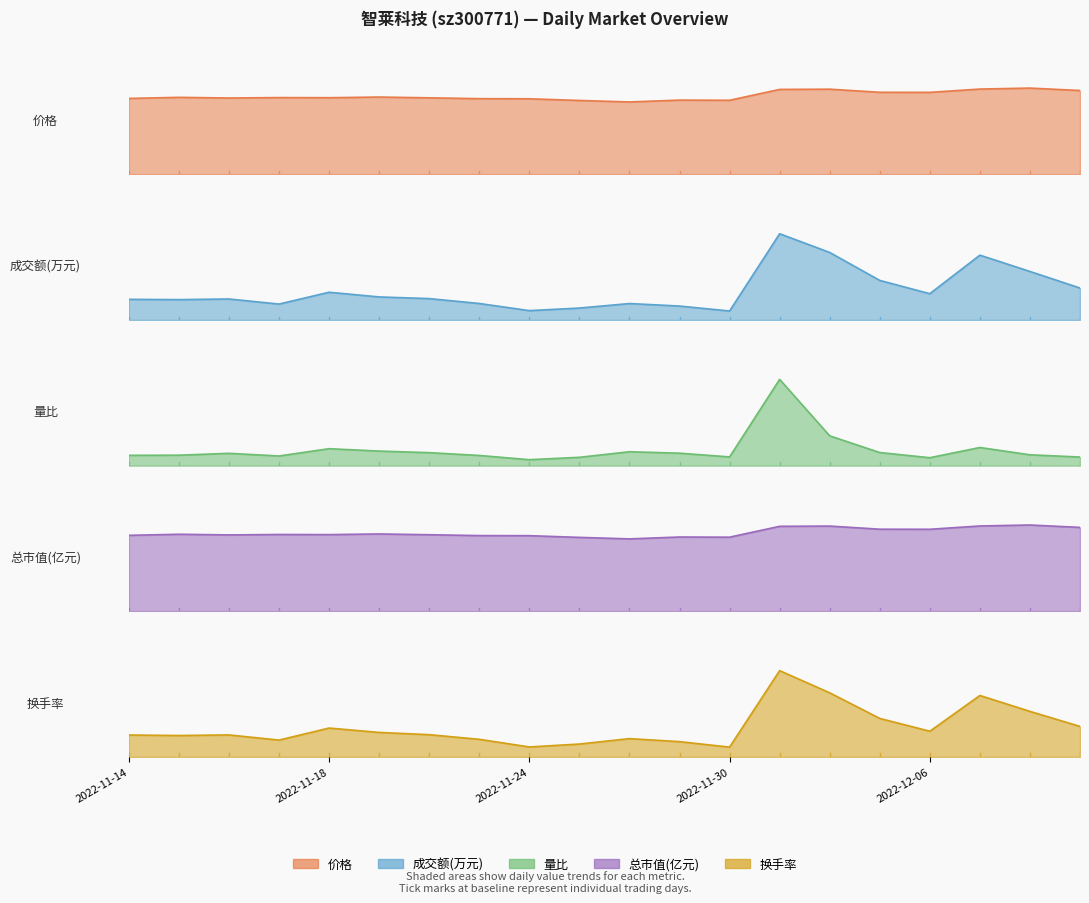

Is it true that 量比 equals 0.6 at 2022-12-06?

True